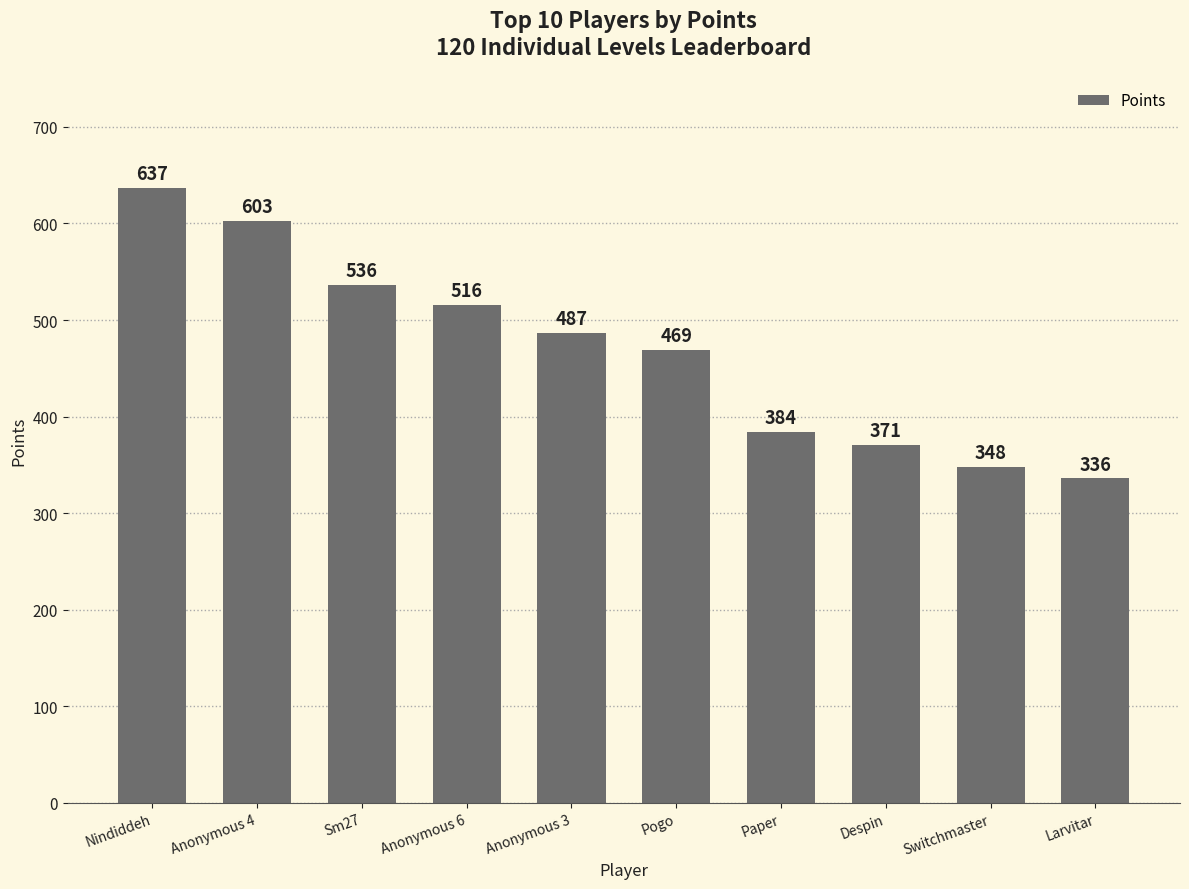

At which label does the data first exceed 487?

Nindiddeh